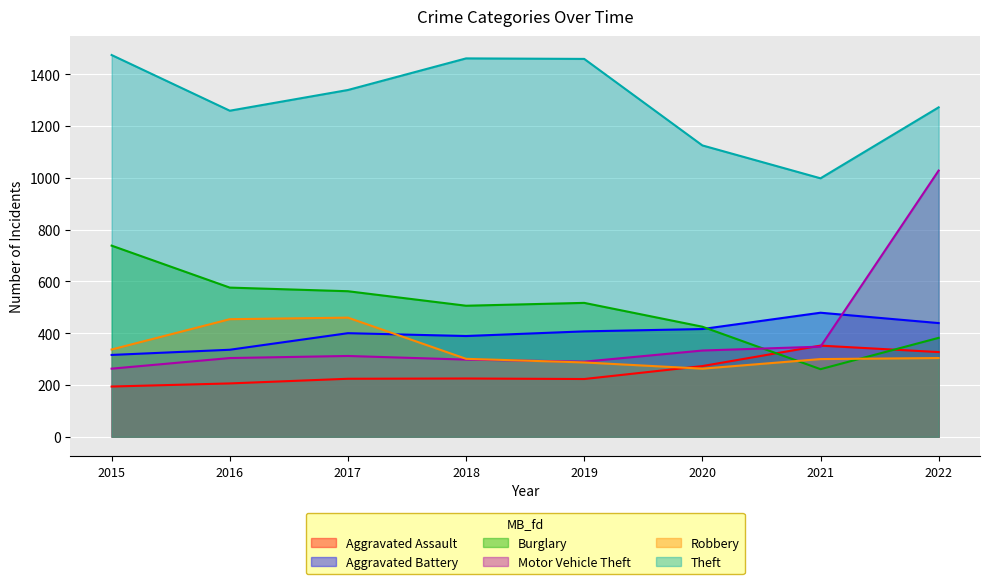

What is the maximum value shown in the chart?

1474